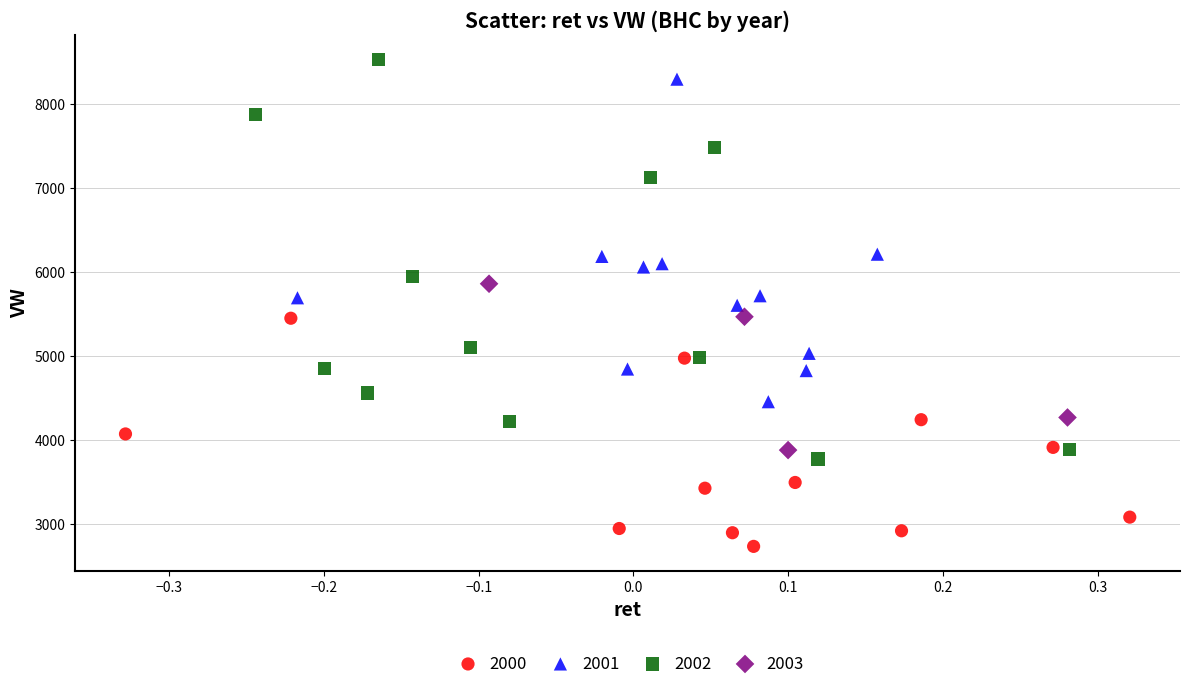

Which series contains the lowest Y value?

2000